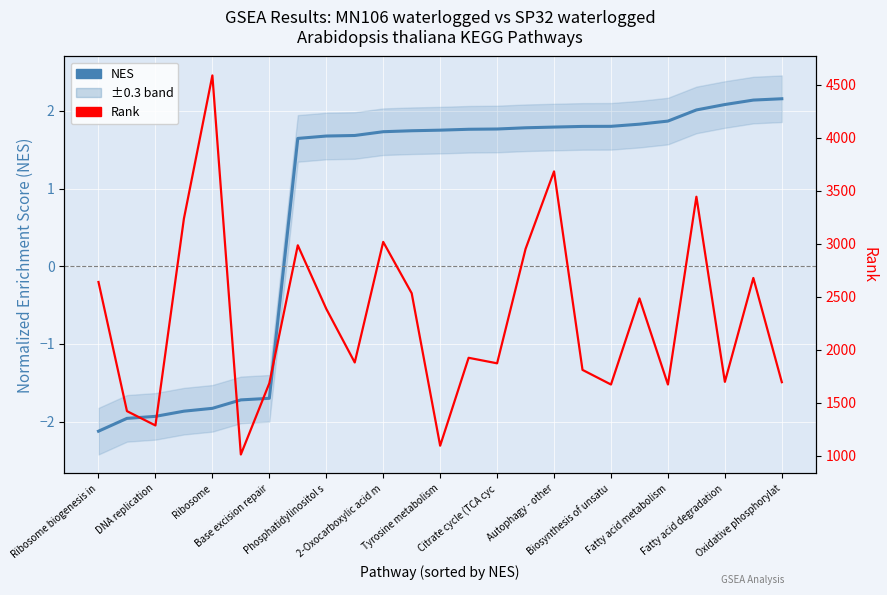

At how many categories does at least one series exceed 4343?

1